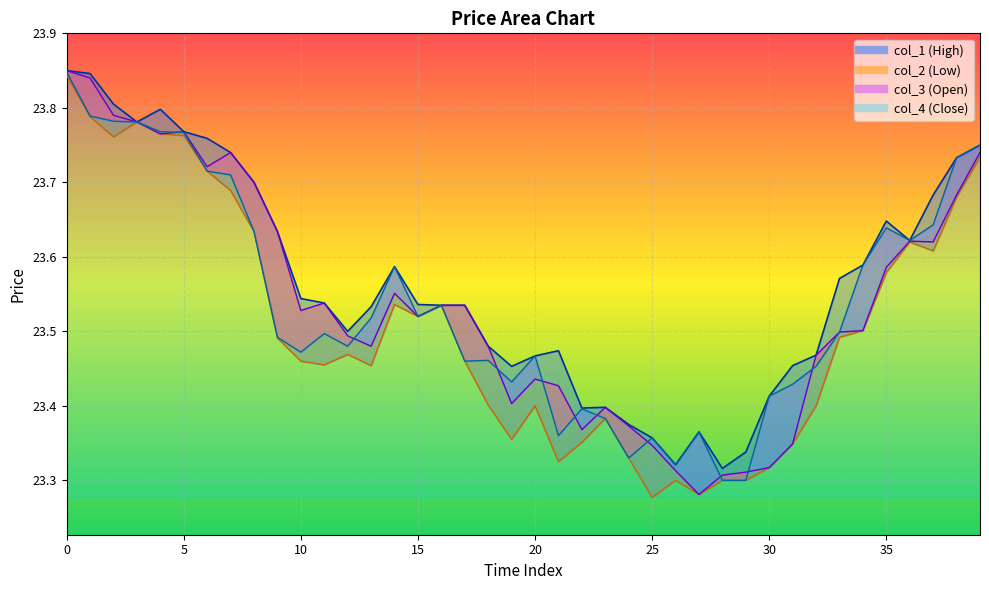

Rank the series by their maximum value, from lowest to highest.

col_2, col_4, col_1, col_3